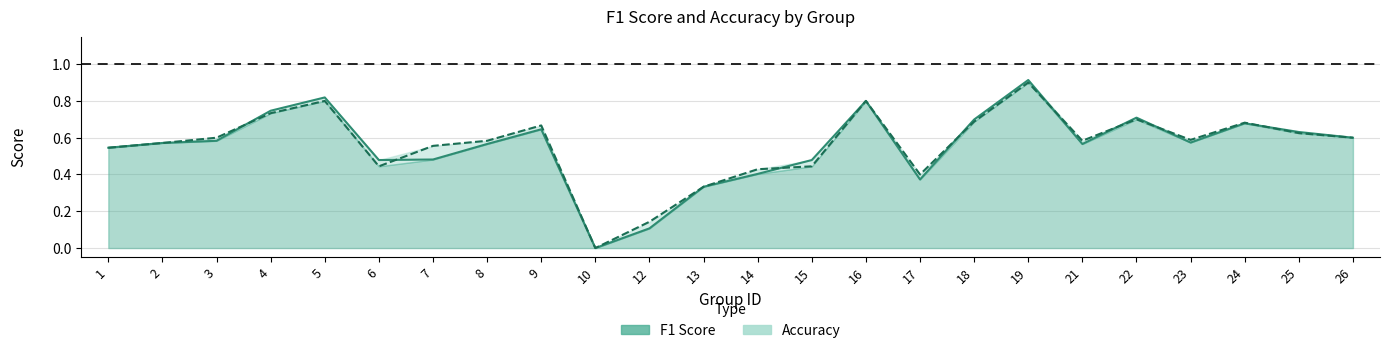

How many interior local valleys does the accuracy_line series have?

5